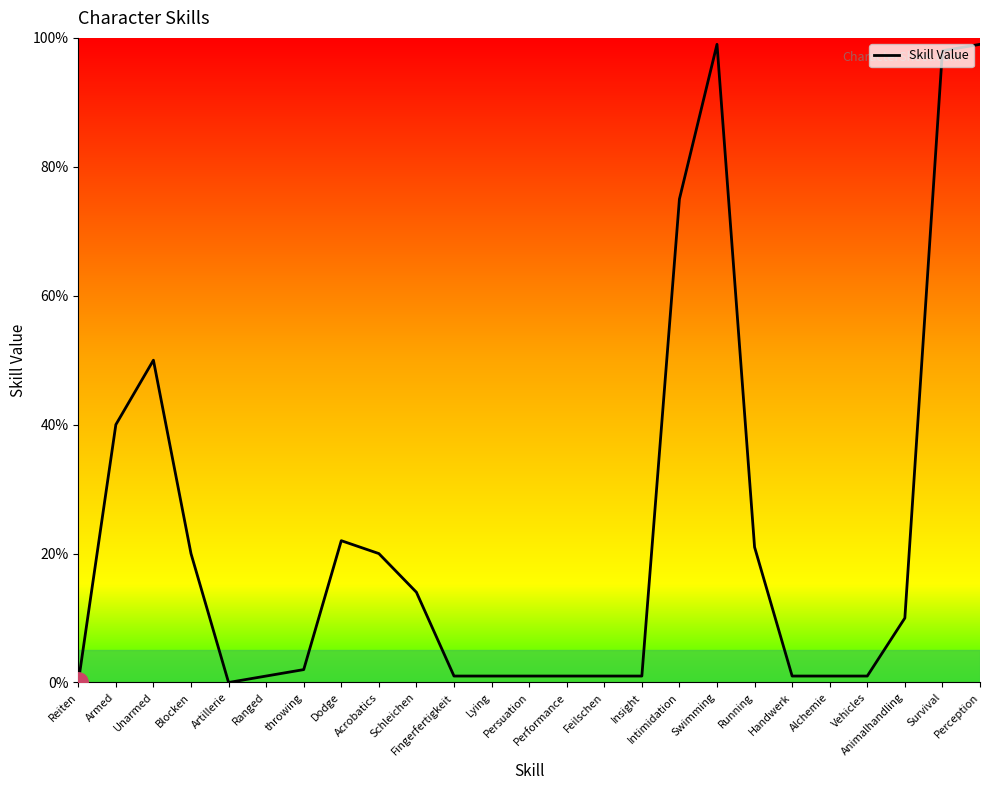

How many lines are shown in the chart?

1